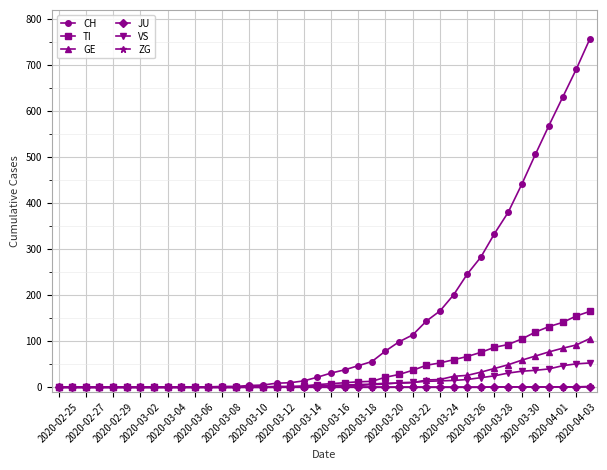

Is this an area chart (filled region under the line)?

No